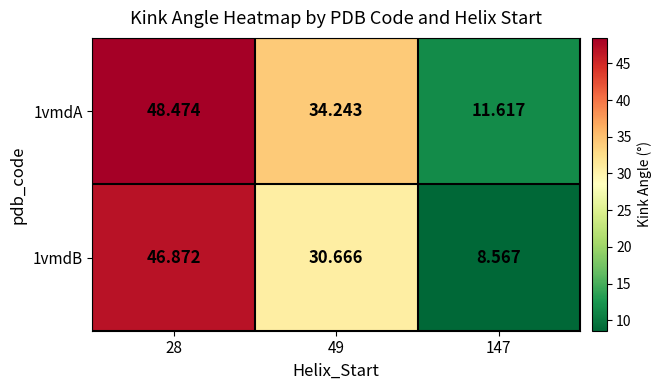

Is the value of 1vmdA at 49 greater than the value of 1vmdB at 49?

Yes